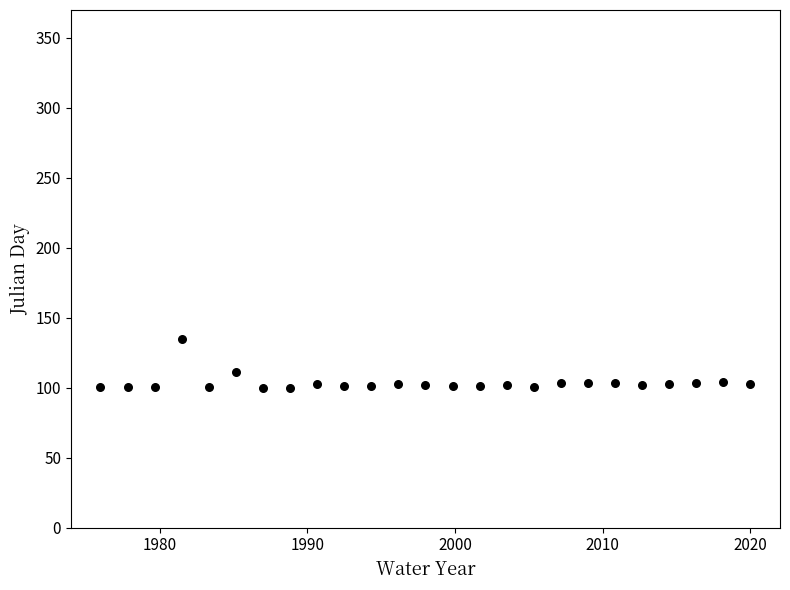

What is the range of X values (max minus min)?

44.0